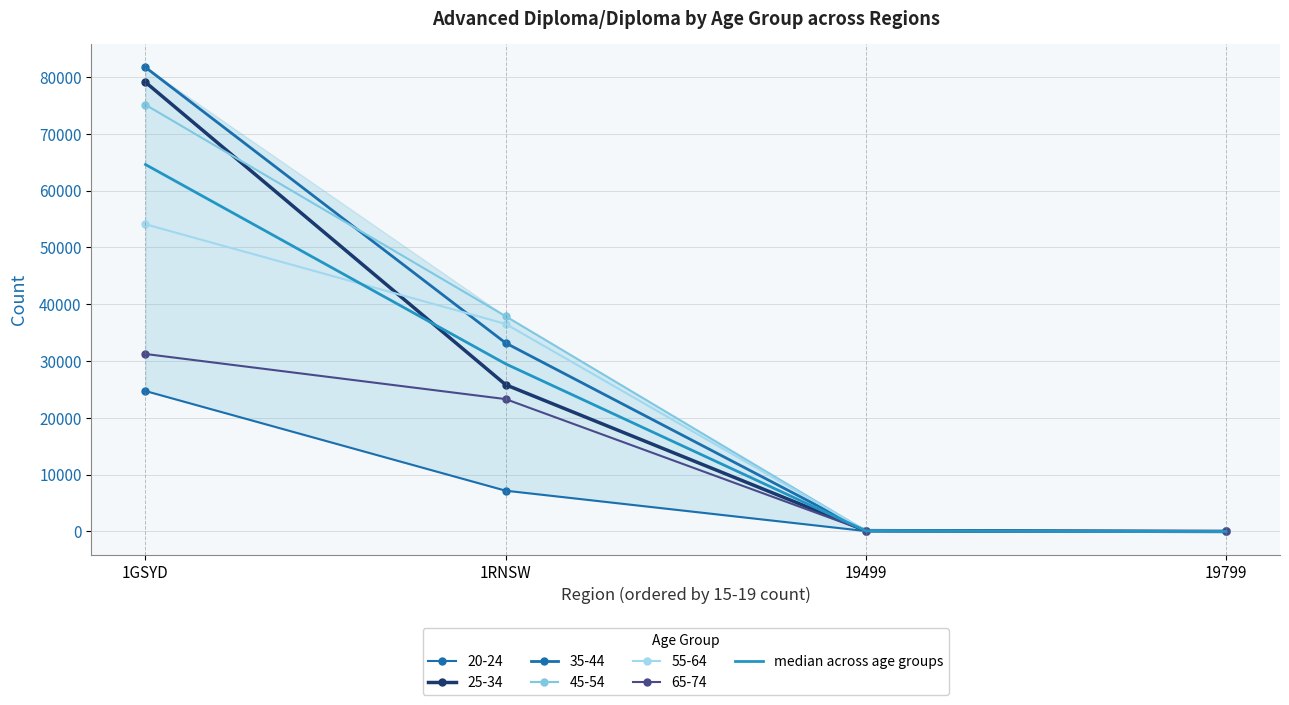

What is the sum of all values?

94189.0